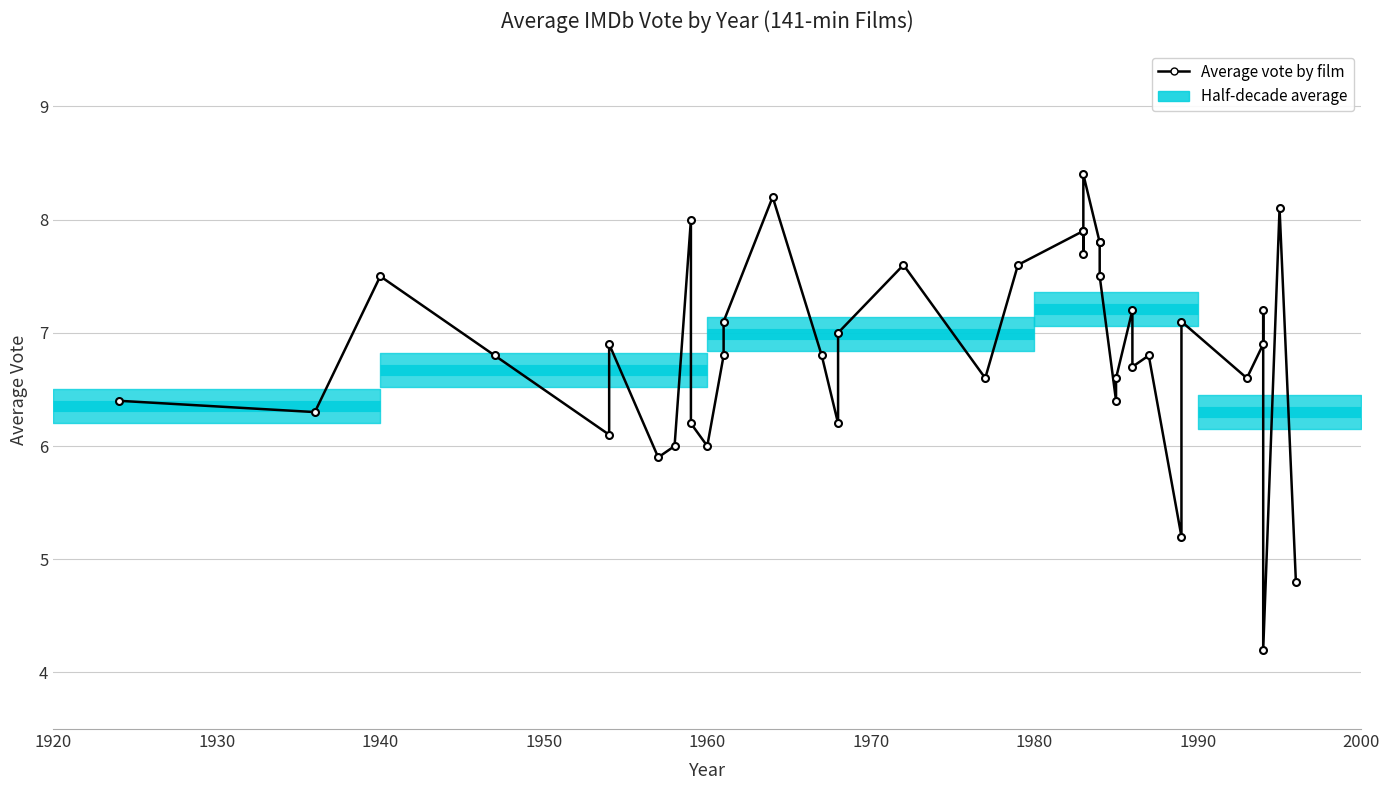

True or false: there are more than 2 points higher than both neighbors.

True